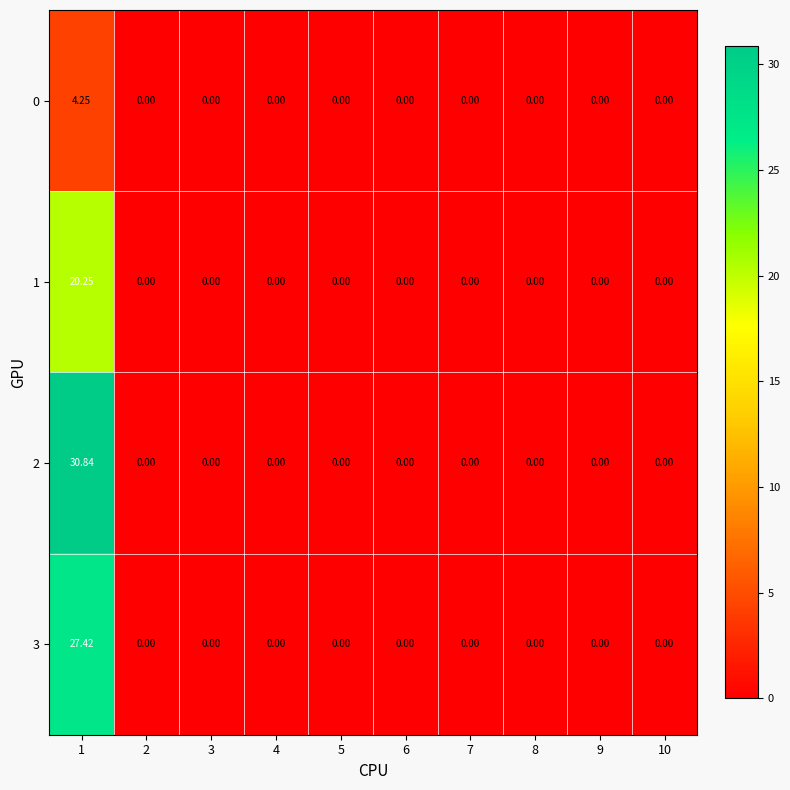

Reading left to right, what are all the values shown in this chart?

0: 1=4.2	2=0.0	3=0.0	4=0.0	5=0.0	6=0.0	7=0.0	8=0.0	9=0.0	10=0.0
1: 1=20.2	2=0.0	3=0.0	4=0.0	5=0.0	6=0.0	7=0.0	8=0.0	9=0.0	10=0.0
2: 1=30.8	2=0.0	3=0.0	4=0.0	5=0.0	6=0.0	7=0.0	8=0.0	9=0.0	10=0.0
3: 1=27.4	2=0.0	3=0.0	4=0.0	5=0.0	6=0.0	7=0.0	8=0.0	9=0.0	10=0.0